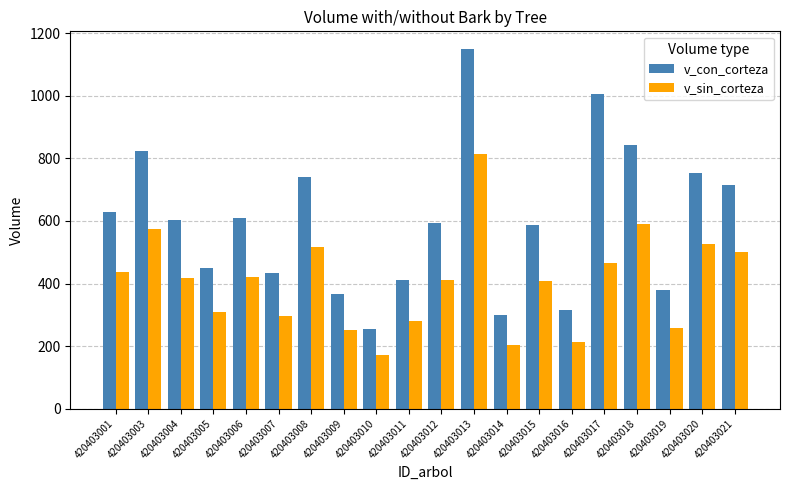

List the series in order of their peak value, highest first.

v_con_corteza, v_sin_corteza